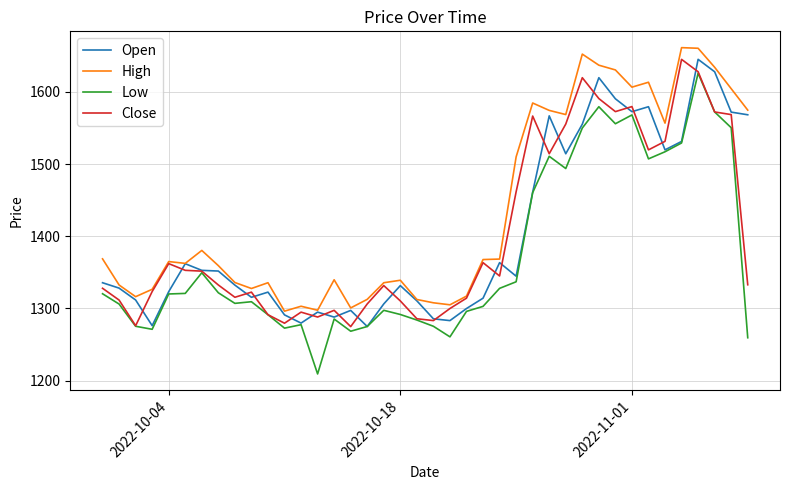

Which series has the widest spread of values?

Low